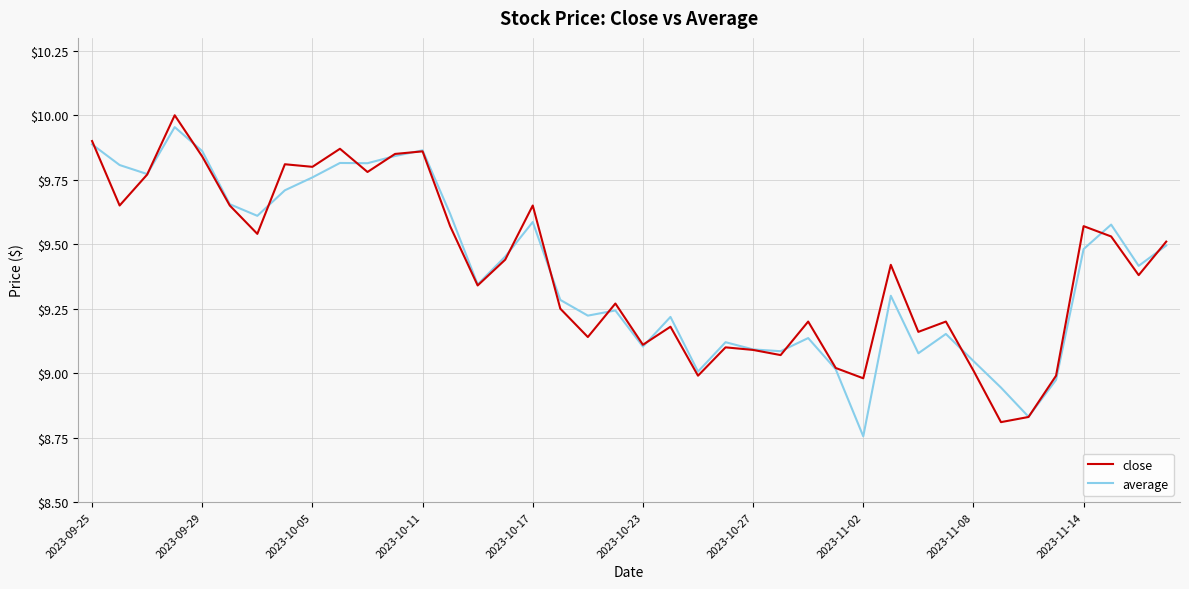

In average, how many points are lower than both neighbors (excluding endpoints)?

12